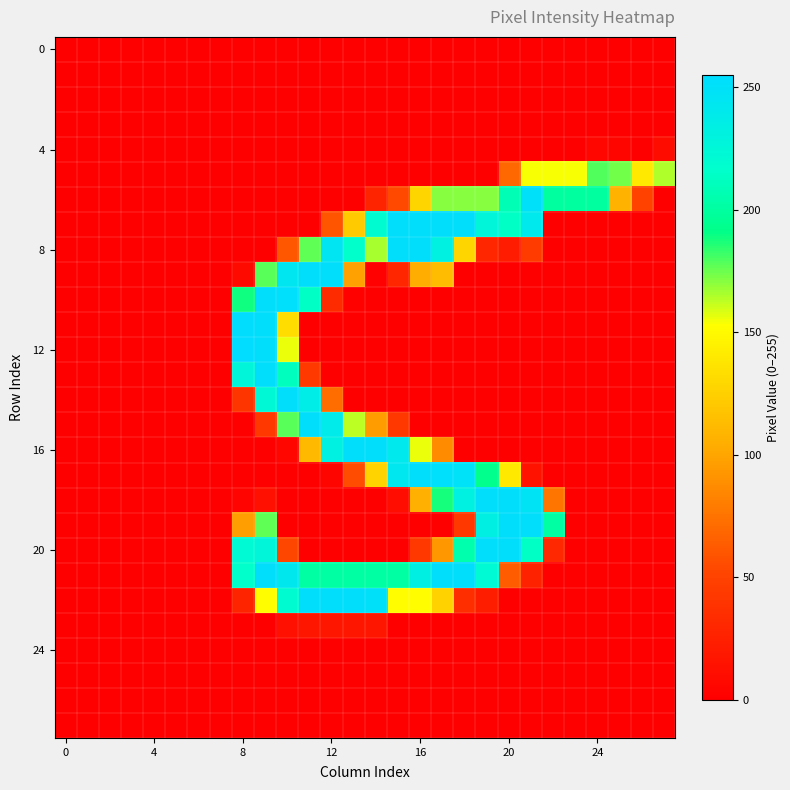

Count the number of data series in this chart.

28